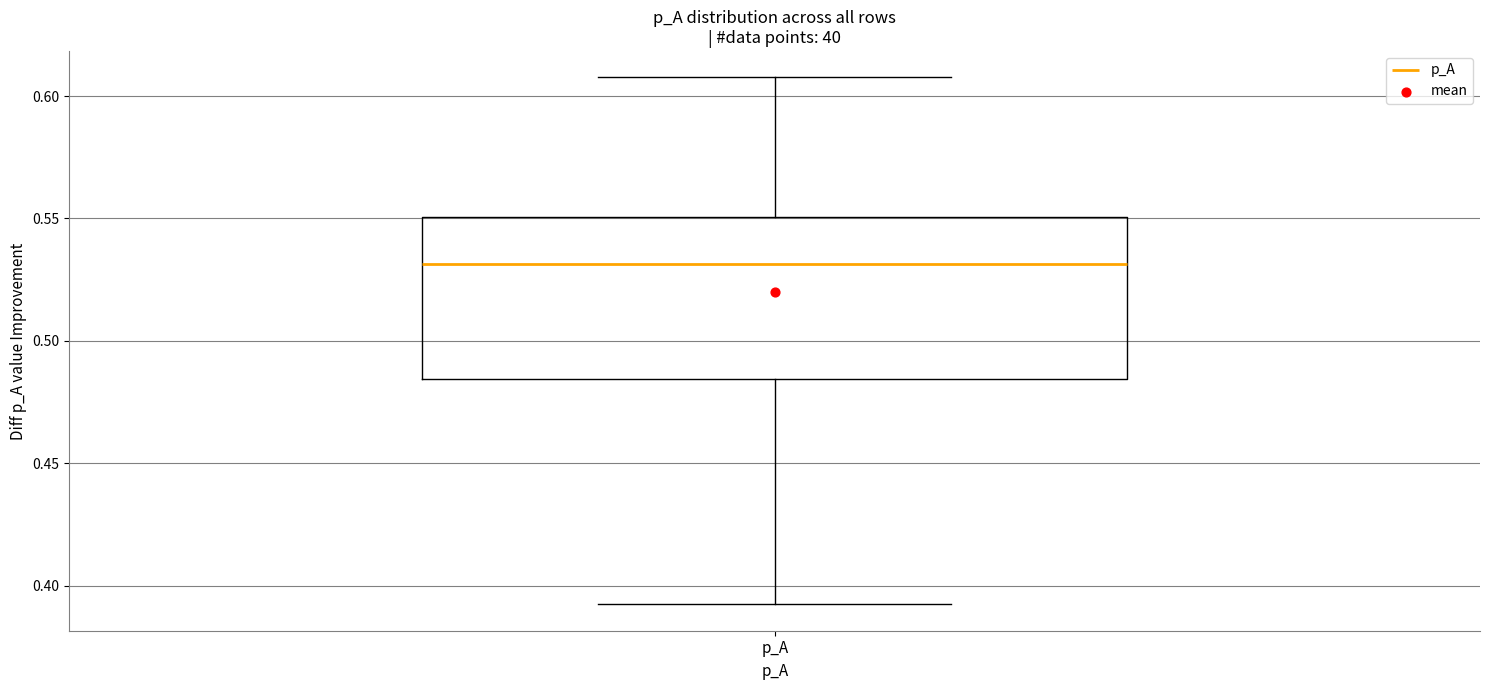

Read this box plot against the y-axis: the position of the median line, the range covered by the box, and the ends of both whiskers. The values are not printed on the chart, so give them approximately, as read against the axis.

median 0.530, box 0.485 to 0.550, whiskers 0.390 to 0.610